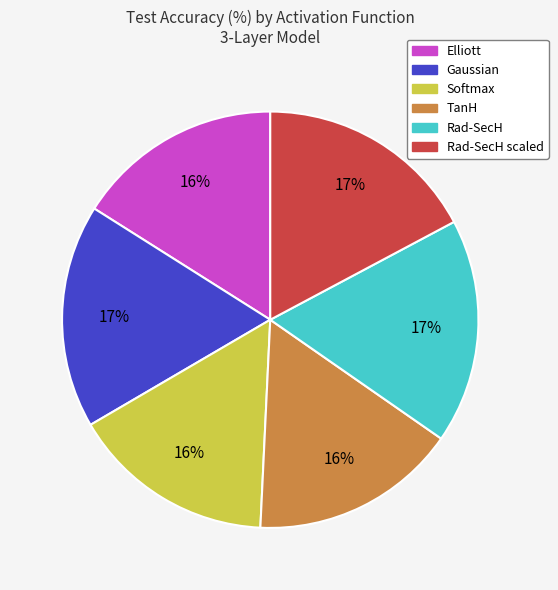

To the nearest percent, what portion does Rad-SecH scaled represent?

17%